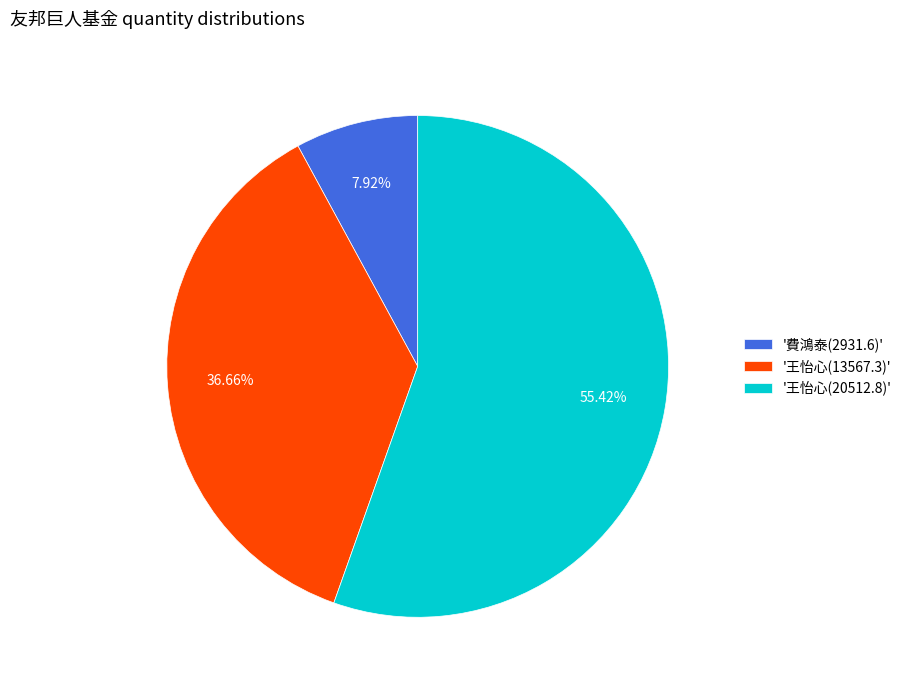

Rank the categories by value from highest to lowest.

'王怡心(20512.8)', '王怡心(13567.3)', '費鴻泰(2931.6)'